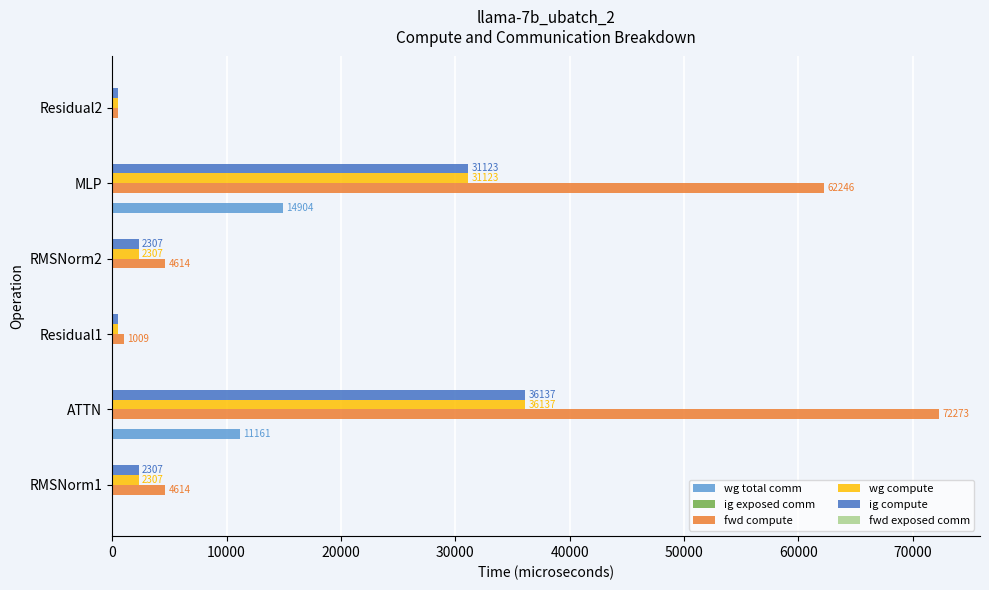

The value of wg total comm at Residual1 is 6999.2. True or false?

False